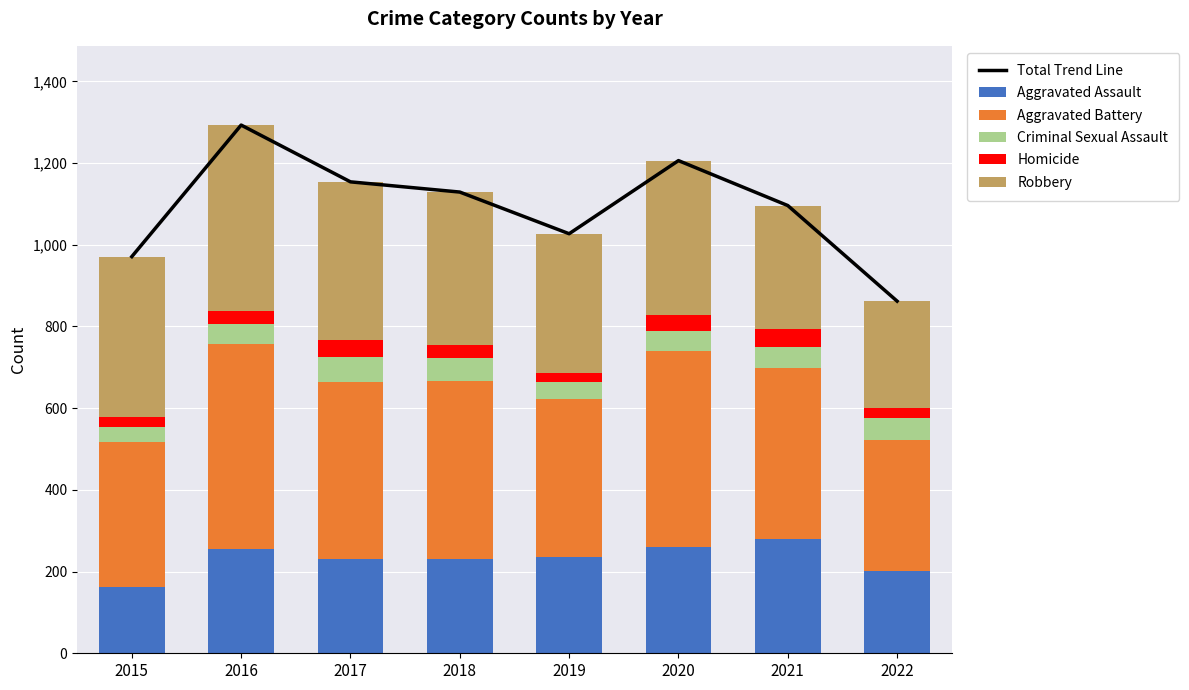

What is the difference between the Homicide values at 2016 and 2017?

9